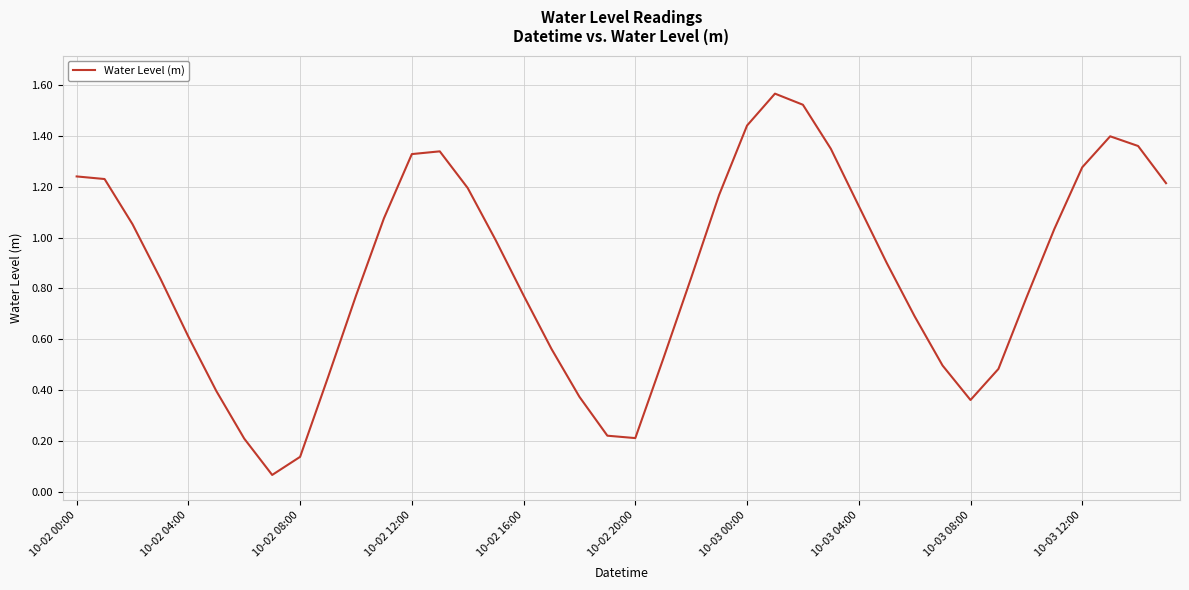

Reading right to left, transcribe all the data shown in this chart.

1.2	1.4	1.4	1.3	1.0	0.8	0.5	0.4	0.5	0.7	0.9	1.1	1.4	1.5	1.6	1.4	1.2	0.8	0.5	0.2	0.2	0.4	0.6	0.8	1.0	1.2	1.3	1.3	1.1	0.8	0.5	0.1	0.1	0.2	0.4	0.6	0.8	1.1	1.2	1.2